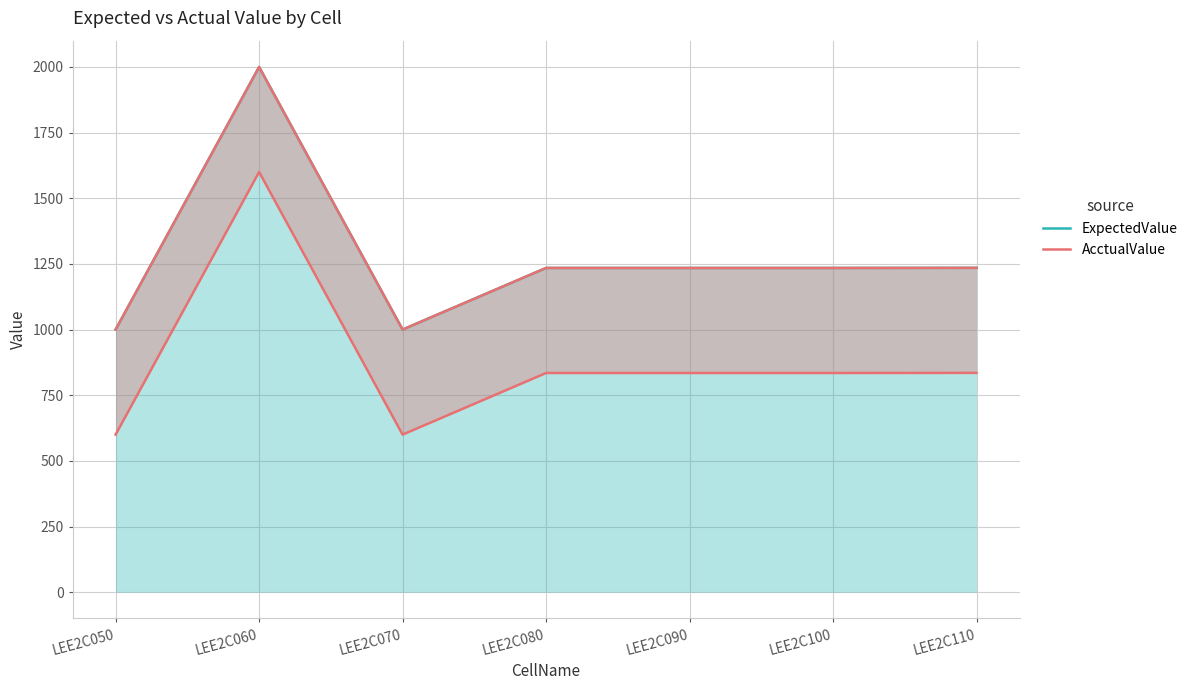

Which series has the widest spread of values?

ExpectedValue